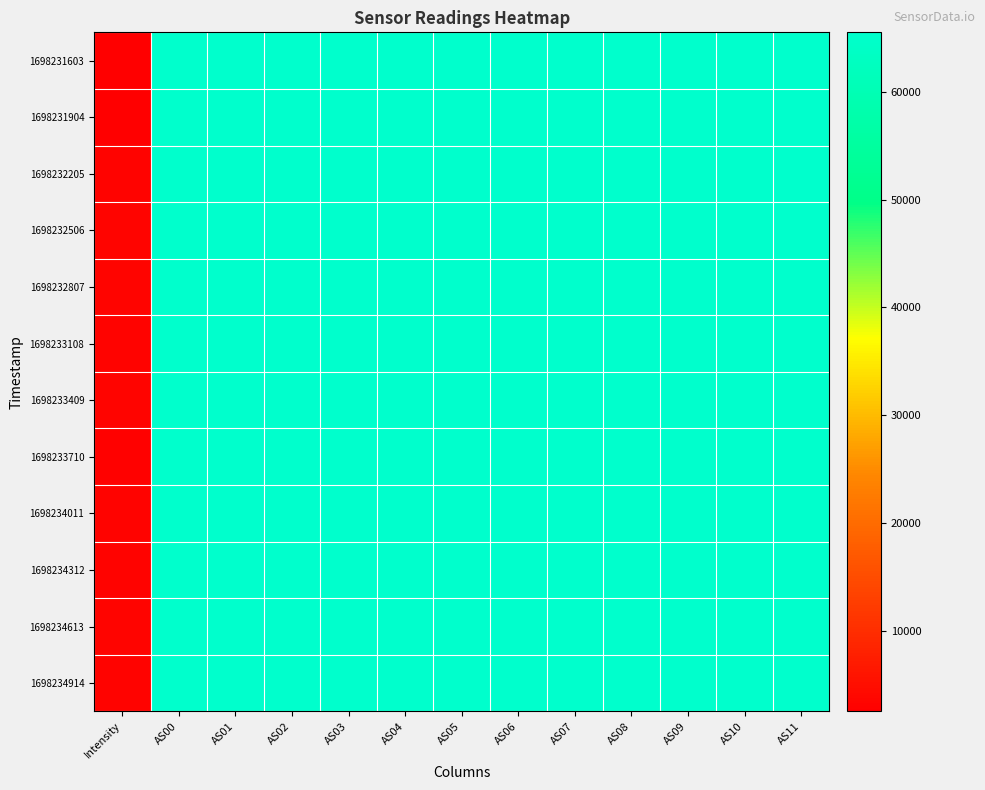

Rank the series at AS10 from highest to lowest value.

1698231603, 1698231904, 1698232205, 1698232506, 1698232807, 1698233108, 1698233409, 1698233710, 1698234011, 1698234312, 1698234613, 1698234914